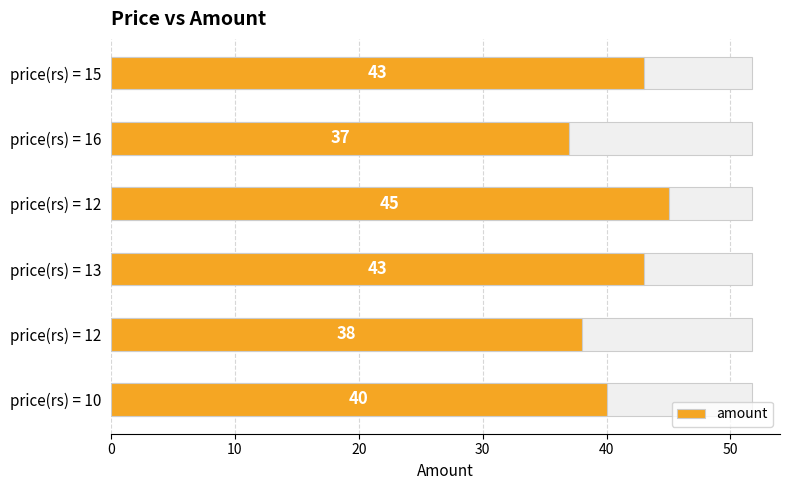

Reading right to left, list all the values displayed in this chart.

43	37	45	43	38	40